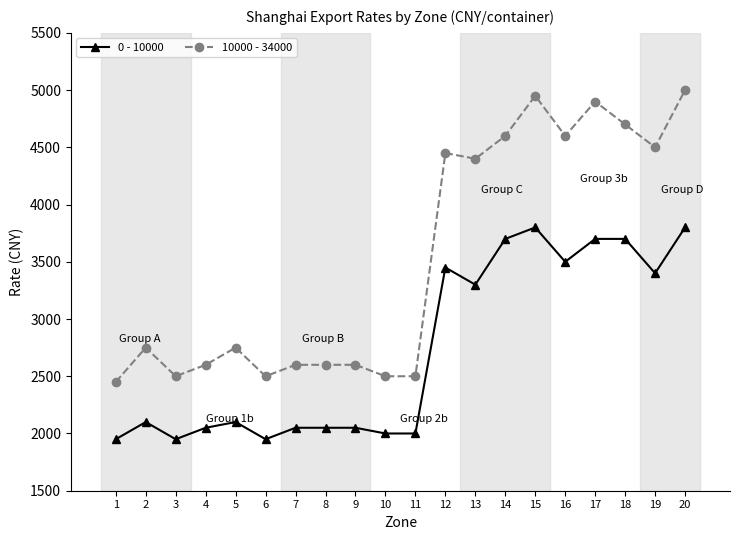

Which series has the largest range (max minus min)?

10000 - 34000